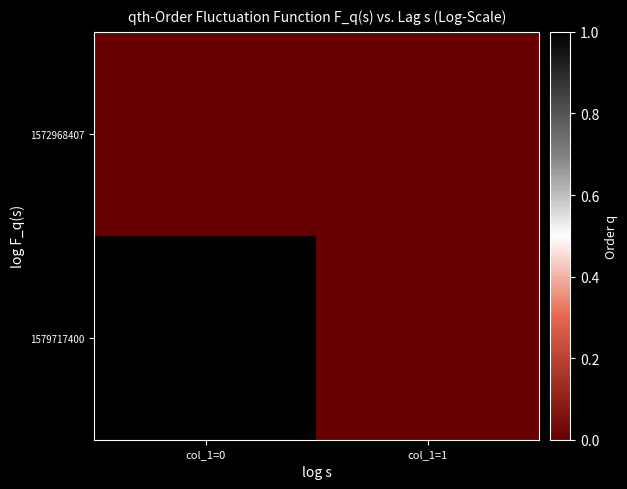

Which series has the largest range (max minus min)?

1579717400